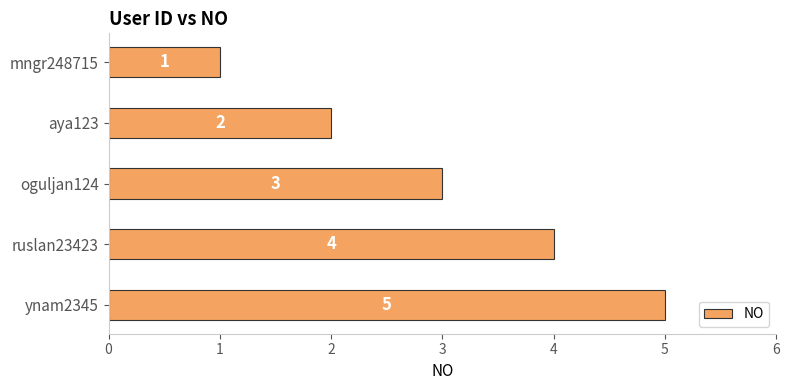

Rank the categories by value from highest to lowest.

ynam2345, ruslan23423, oguljan124, aya123, mngr248715